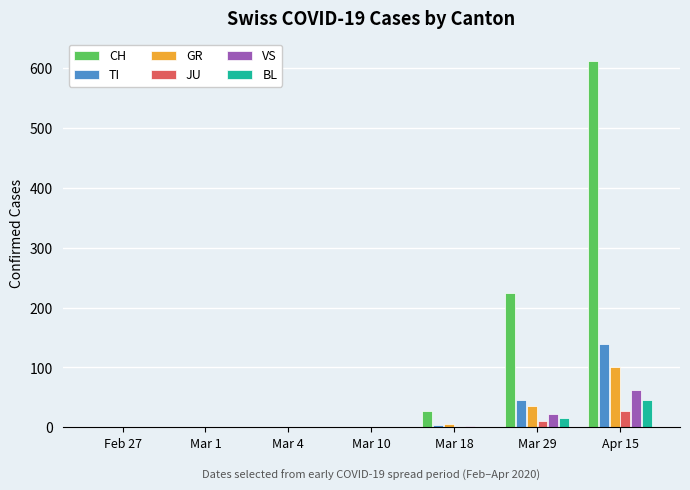

How many series are shown in this chart?

6